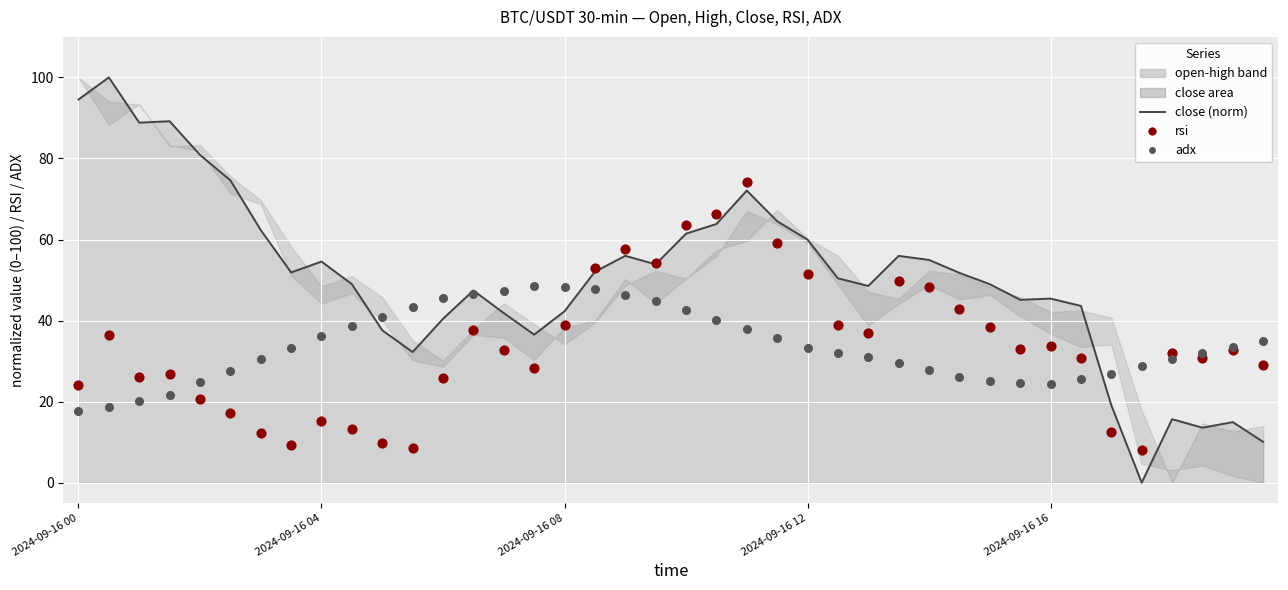

Which series reaches the minimum Y coordinate?

close (norm)